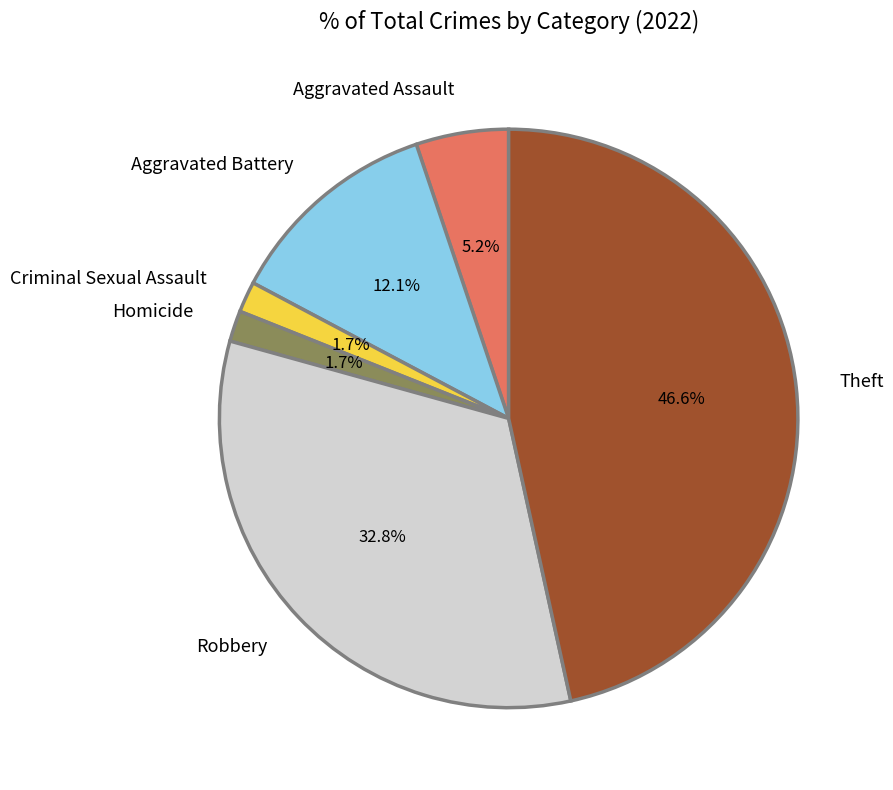

Count the number of slices in the pie.

6